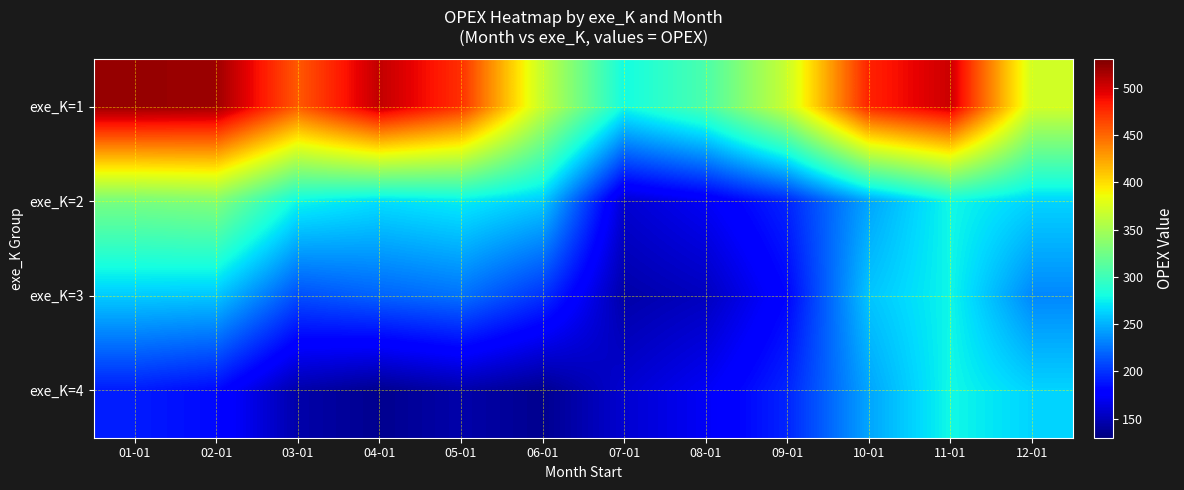

What is the total value across all series at 05-01?

1117.7